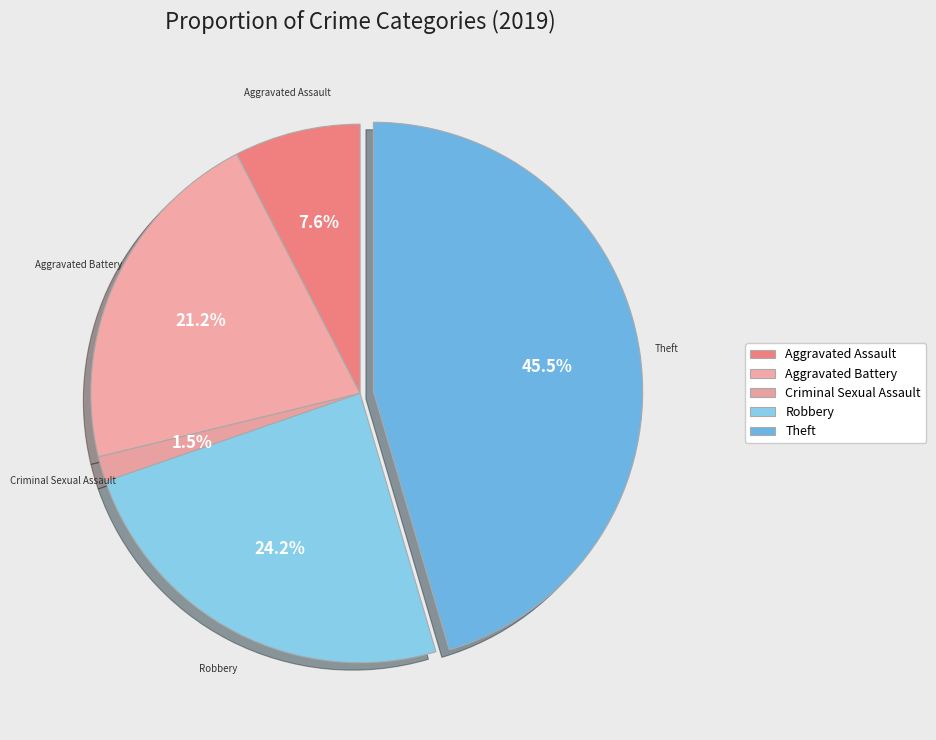

Count the number of slices in the pie.

5